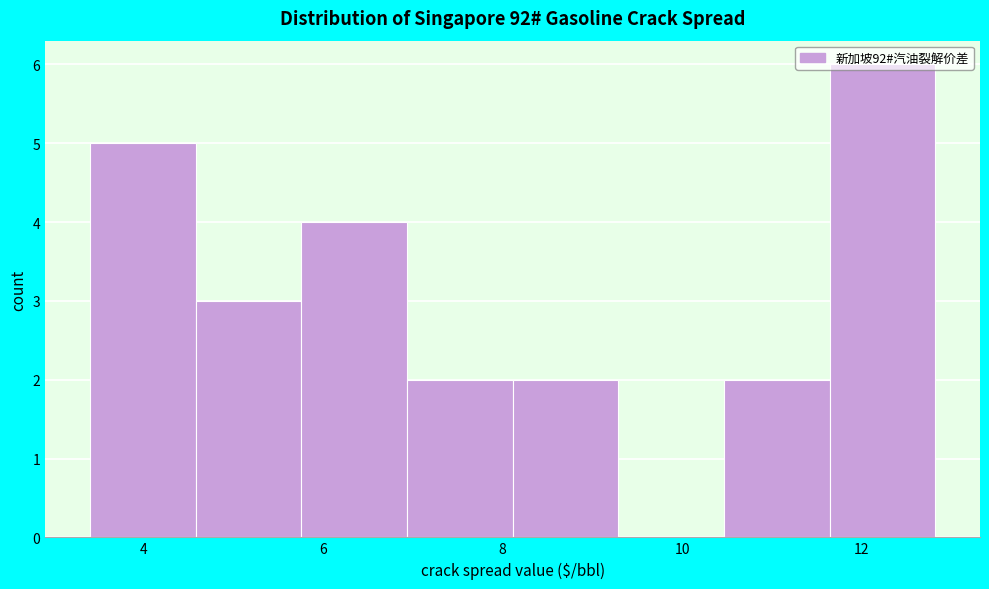

How tall is the bar that spans 4.6 to 5.8 on the x-axis? Neither the bar edges nor the heights are printed on the chart, so give them approximately, as read against the axes.

3